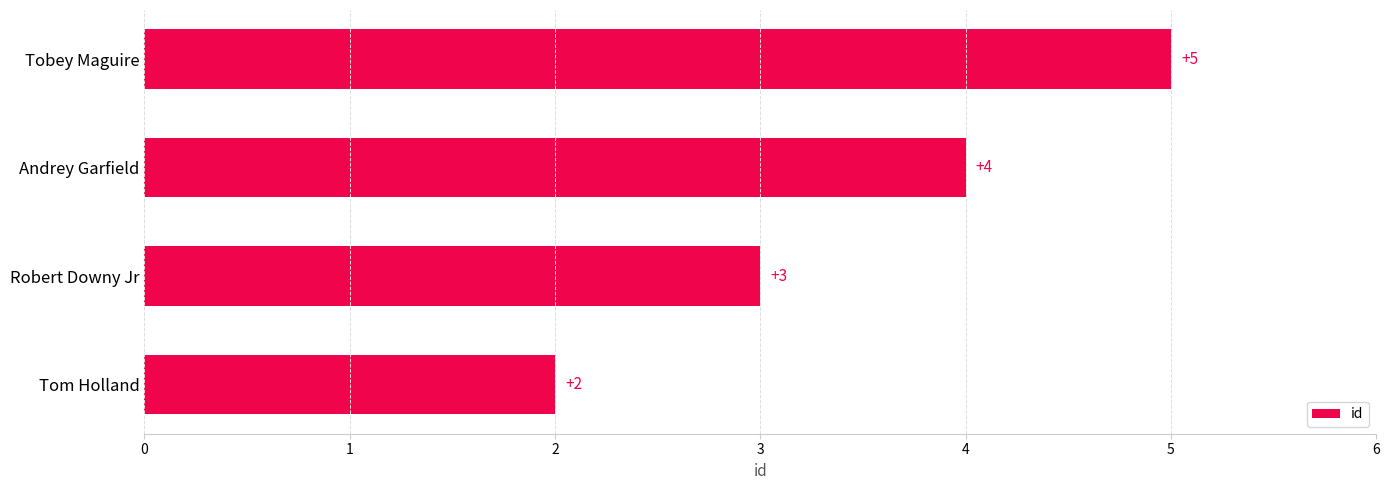

Is it true that the value at Tobey Maguire is 8?

False